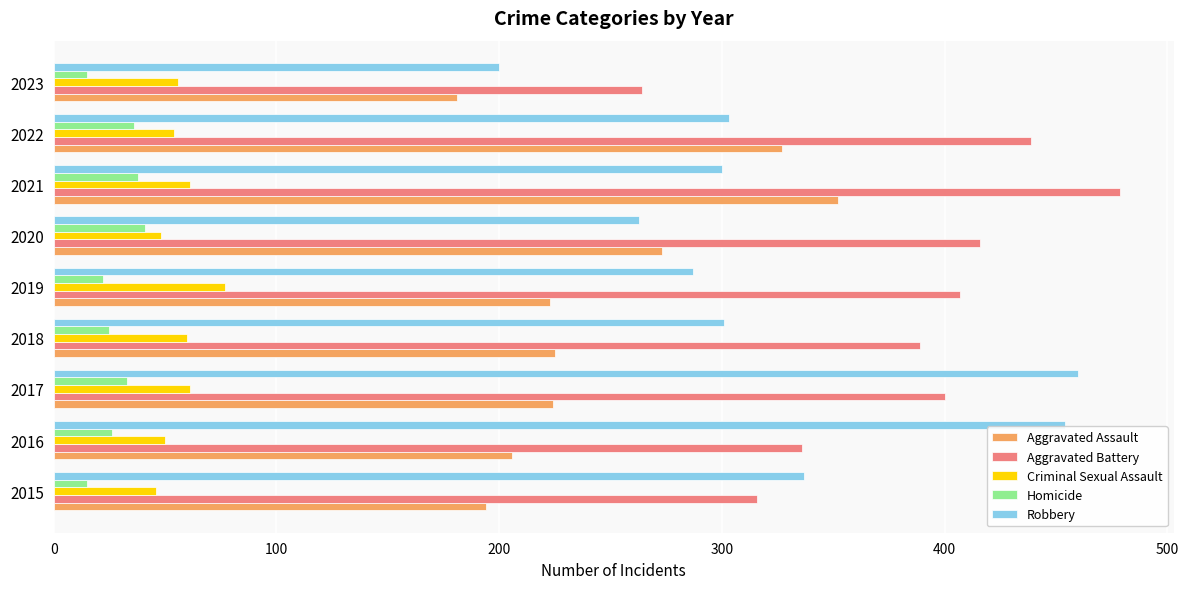

What is the spread (max minus min) of values at 2017?

427